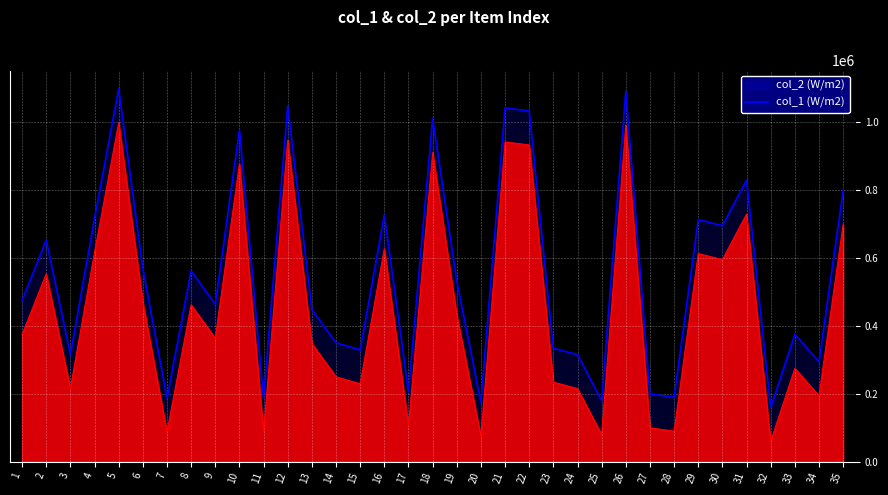

List the labels in order of col_1 value, smallest first.

32, 20, 25, 11, 7, 28, 27, 17, 34, 24, 3, 15, 23, 14, 33, 13, 9, 1, 19, 8, 6, 2, 30, 29, 4, 16, 35, 31, 10, 18, 22, 21, 12, 26, 5